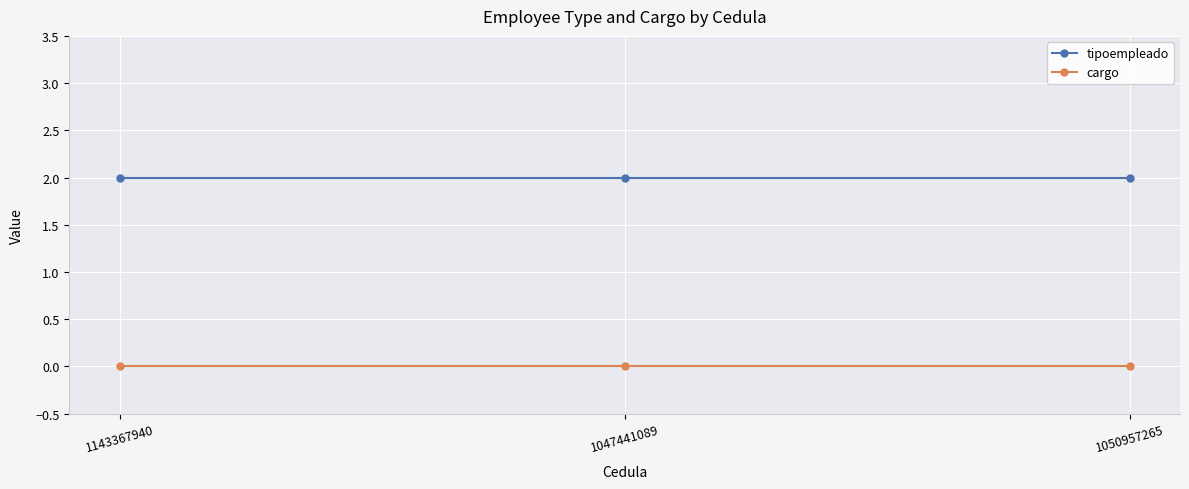

What position from the right is 1047441089?

2